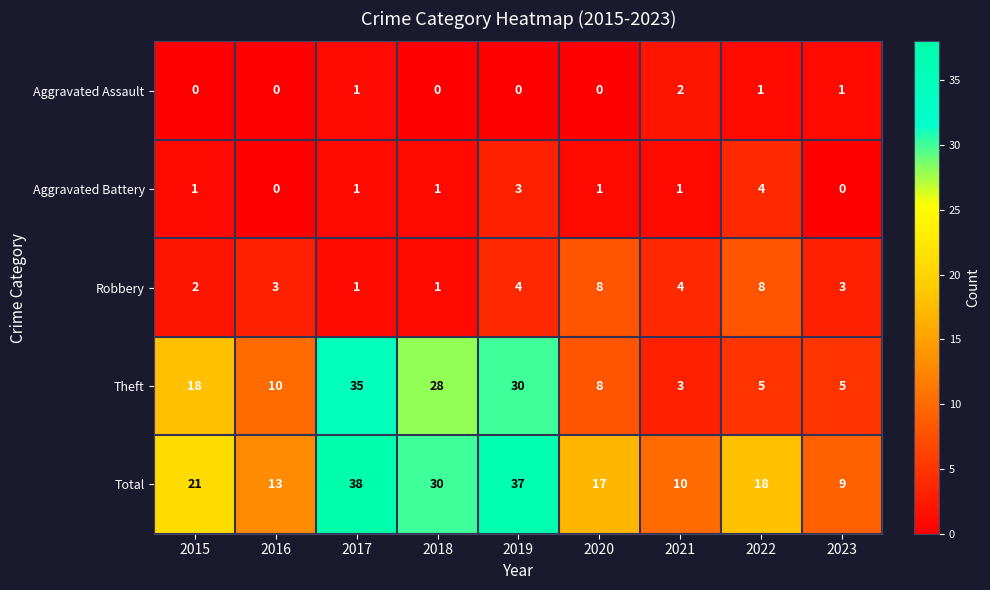

At which category is the sum across all series the highest?

2017